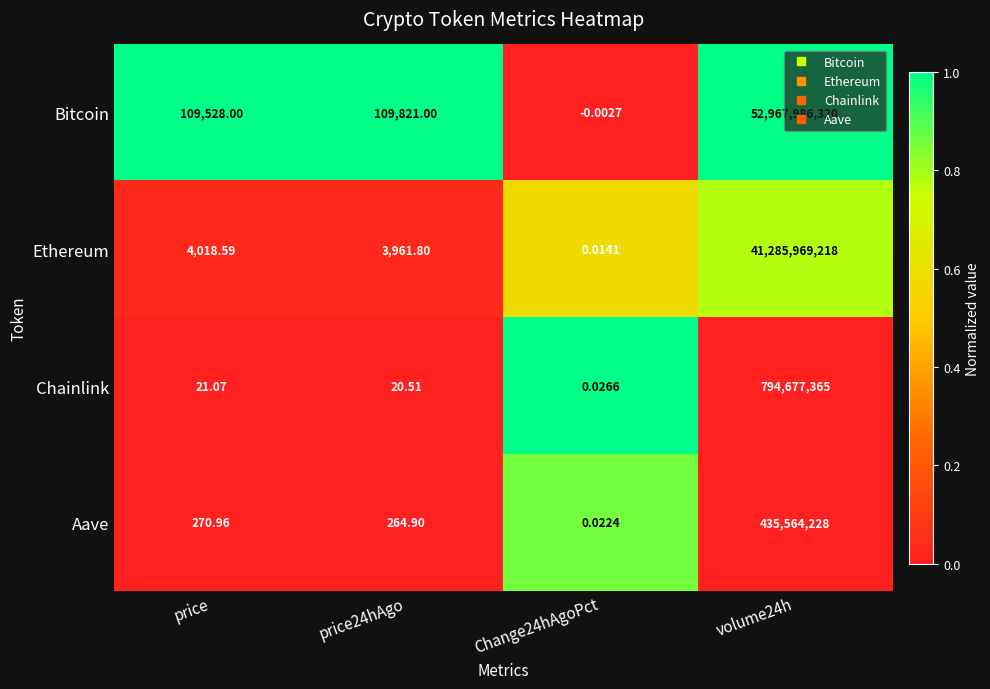

Which series has the widest spread of values?

Bitcoin